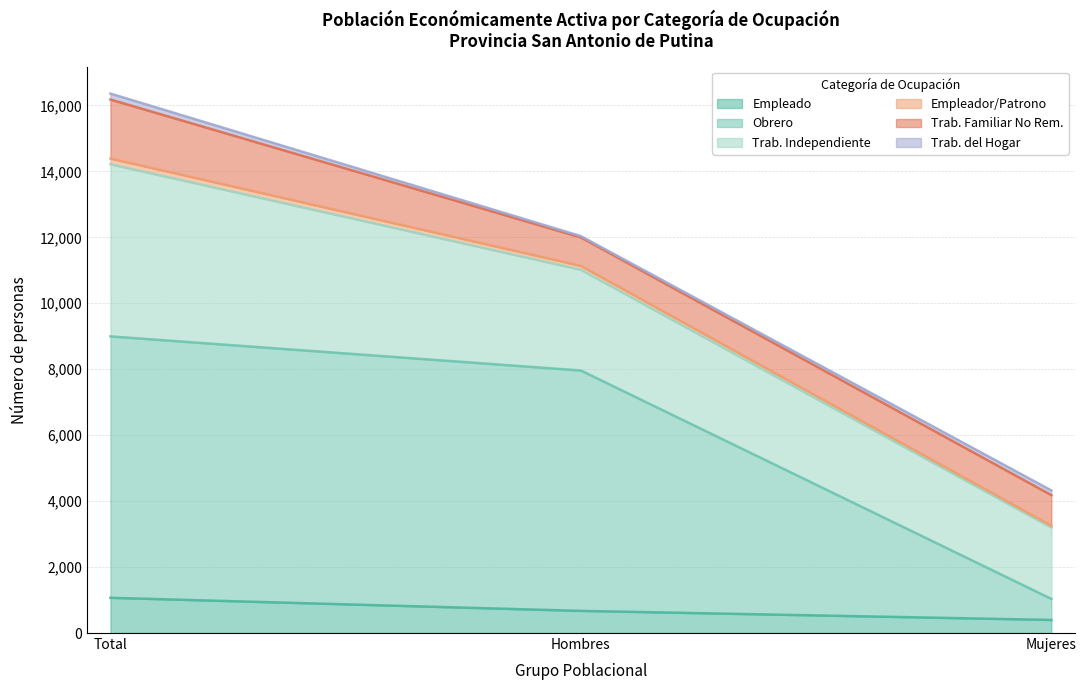

What is the minimum value for Empleado?

397